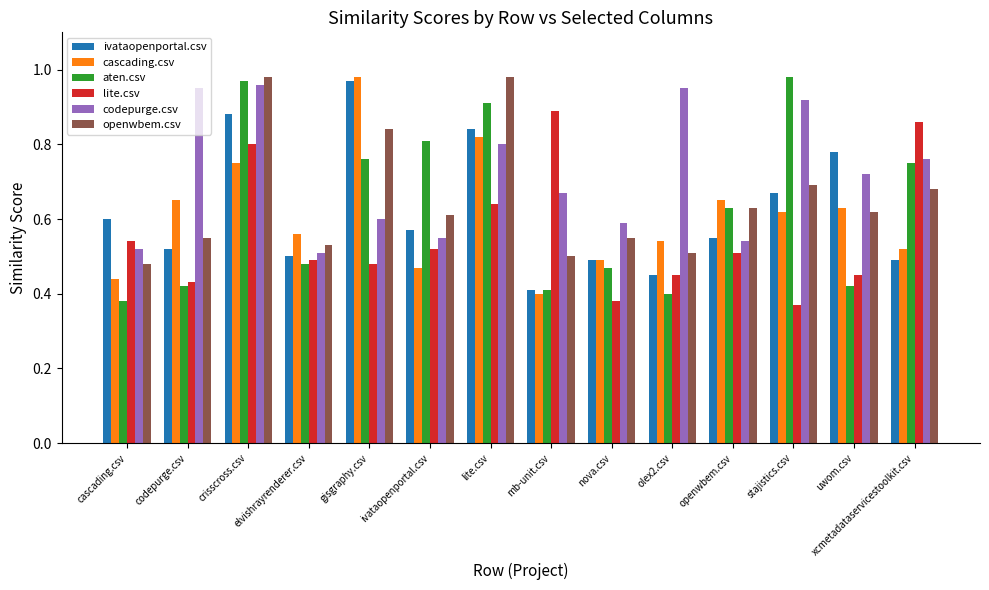

The value of codepurge.csv at uwom.csv is 0.7. True or false?

True